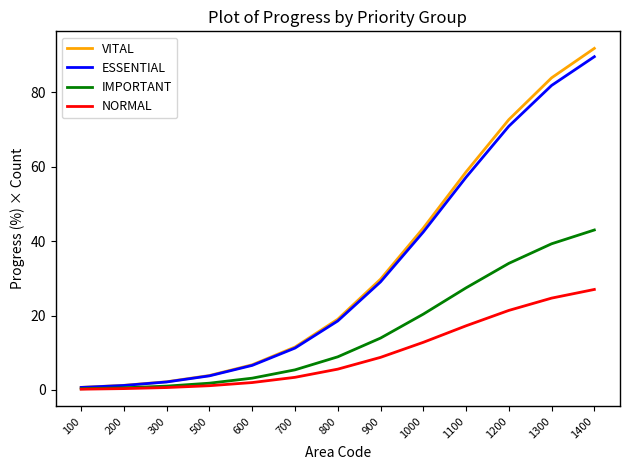

Does the chart have visible grid lines?

No